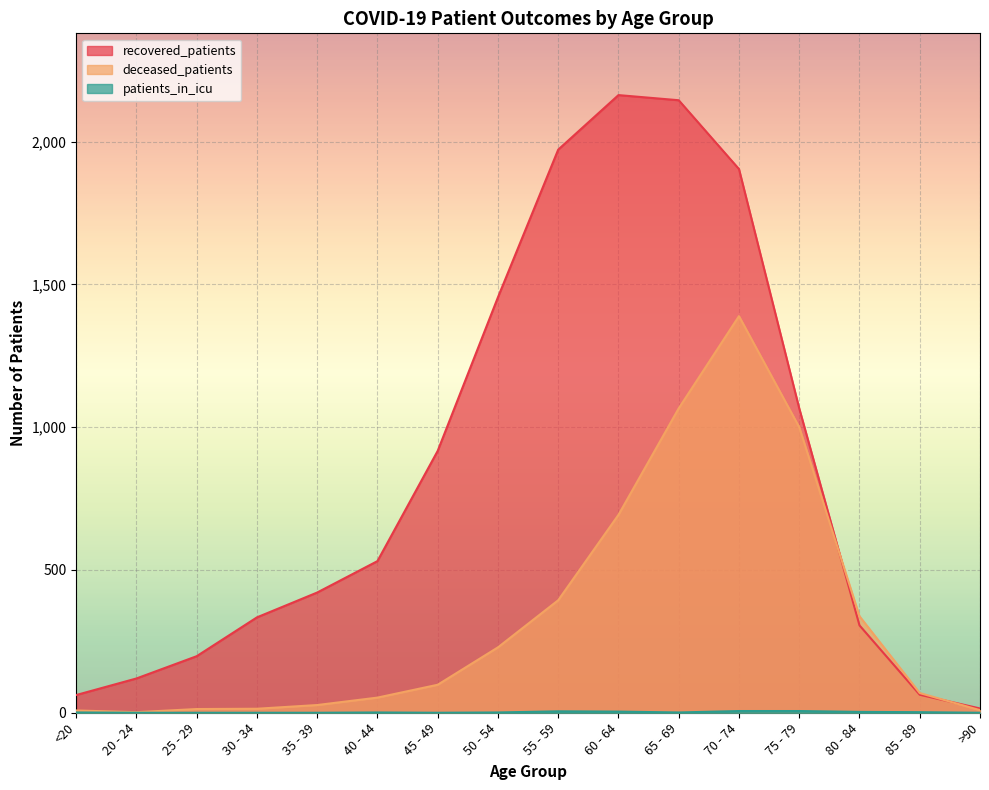

List the series in order of their overall mean, highest first.

recovered_patients, deceased_patients, patients_in_icu